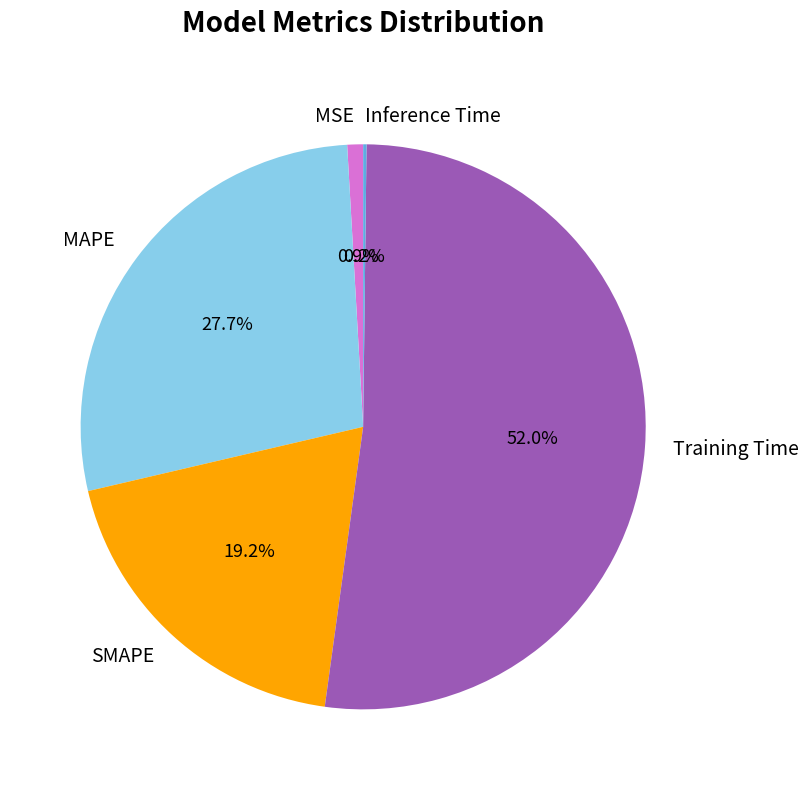

The Training Time slice represents 46% of the pie. True or false?

False